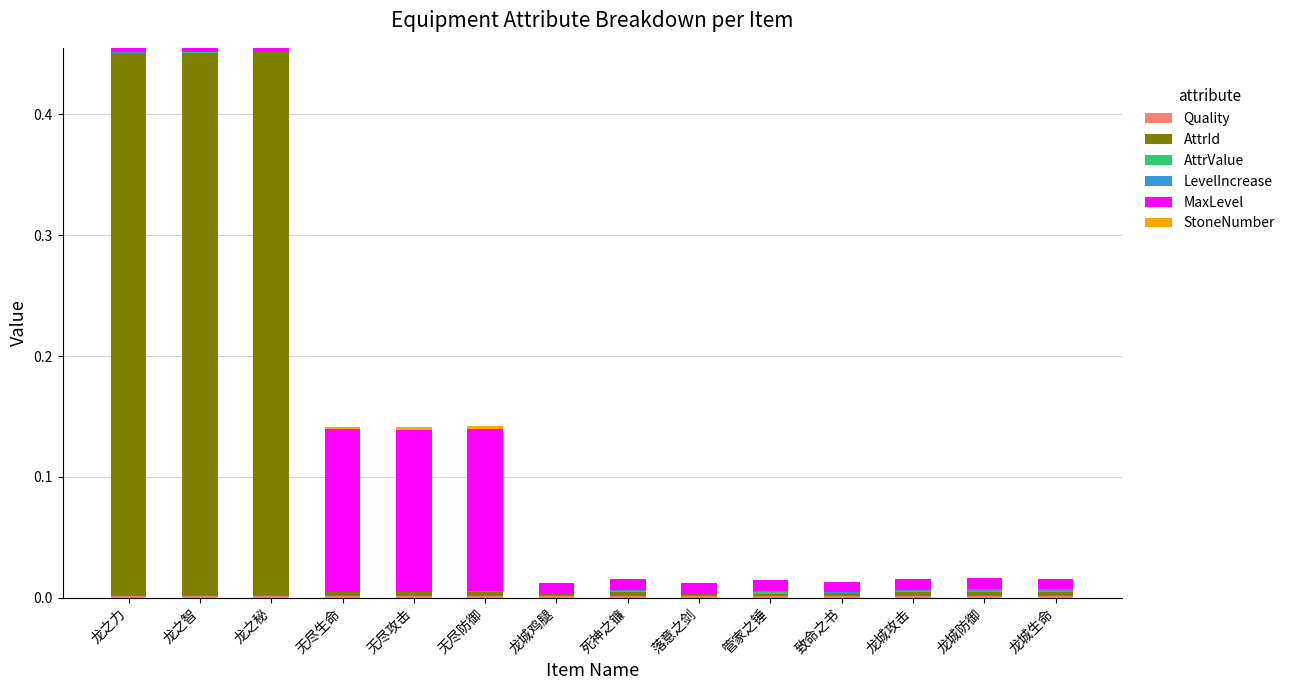

Between 龙城鸡腿 and 致命之书, which series saw the biggest shift?

AttrId